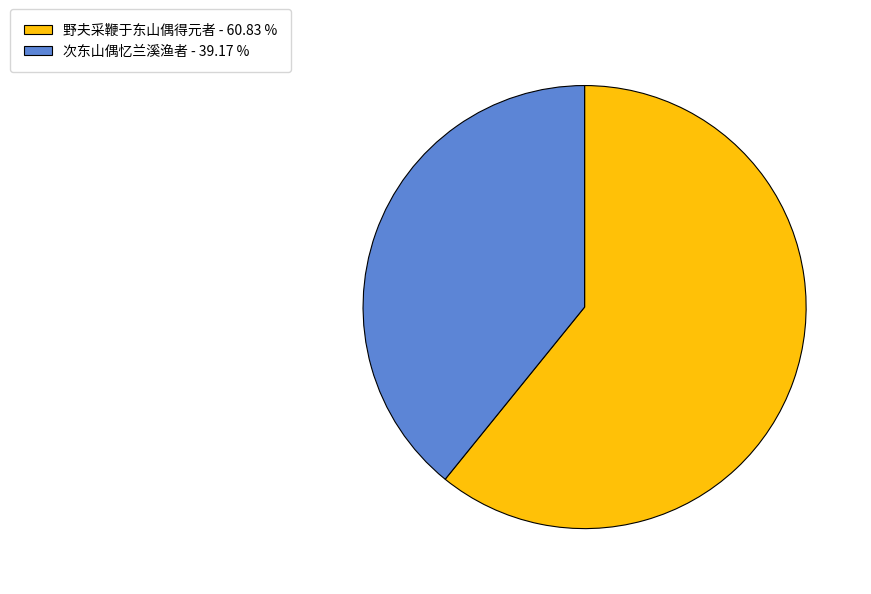

Does any single category account for the majority?

Yes